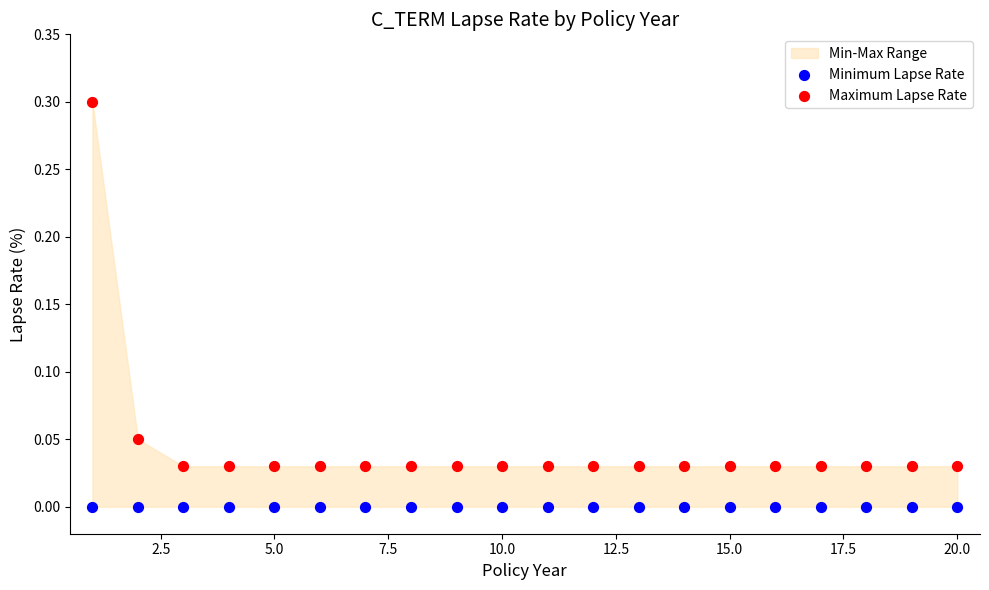

Which series contains the lowest Y value?

Minimum Lapse Rate